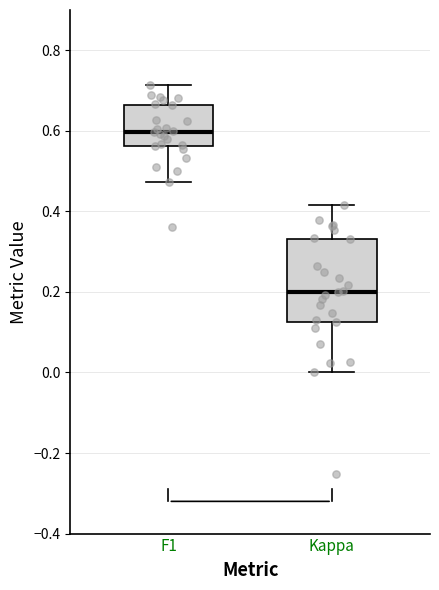

Reading left to right, read every box against the y-axis: the position of its median line, the range the box covers, and the ends of its whiskers. The values are not printed on the chart, so give them approximately, as read against the axis.

F1: median 0.60, box 0.56 to 0.66, whiskers 0.48 to 0.72
Kappa: median 0.20, box 0.12 to 0.34, whiskers 0.00 to 0.42